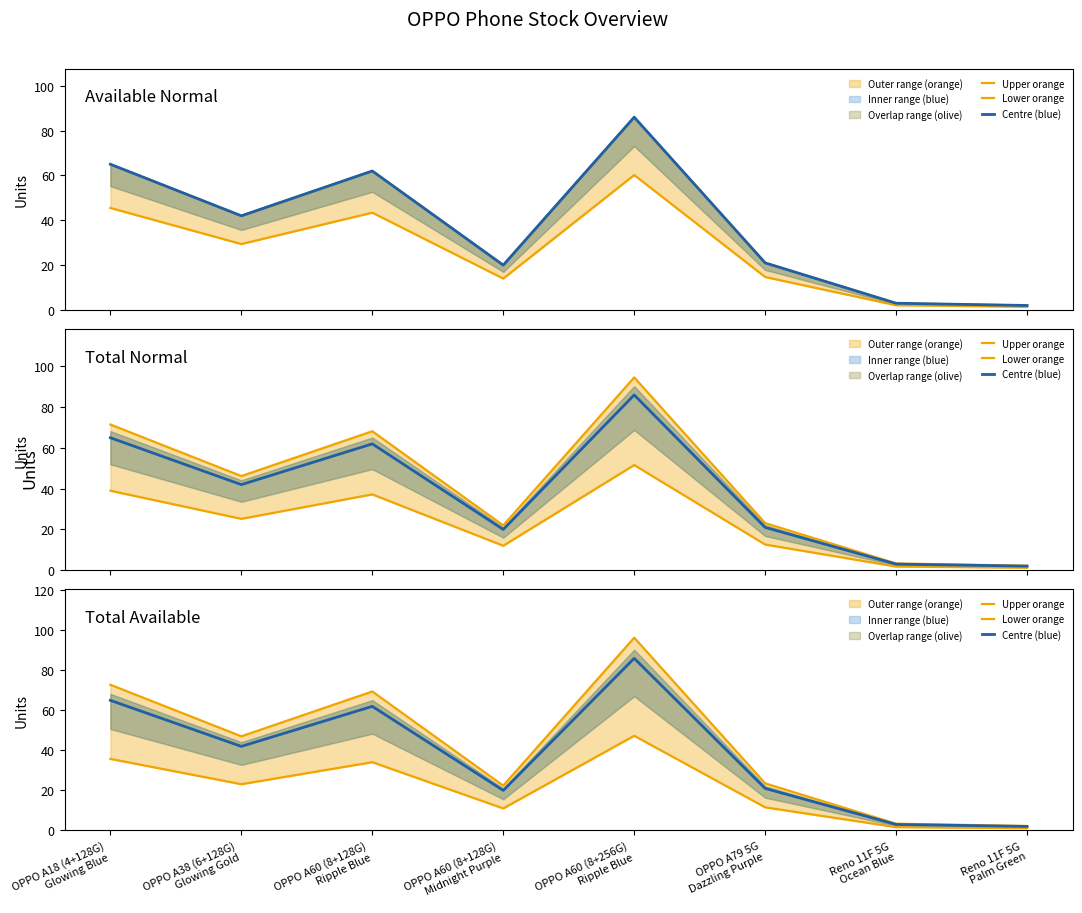

How many lines are shown in the chart?

3